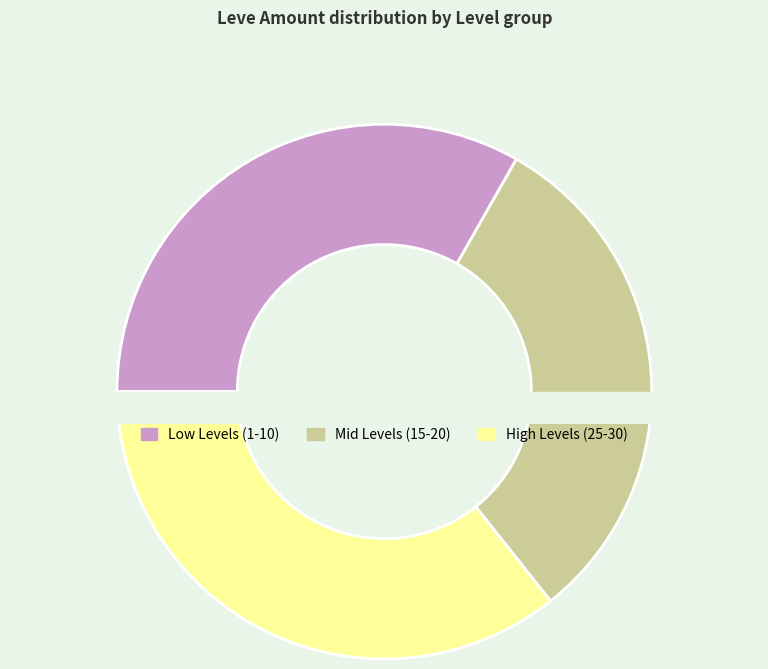

Is 18 the majority of the pie?

No